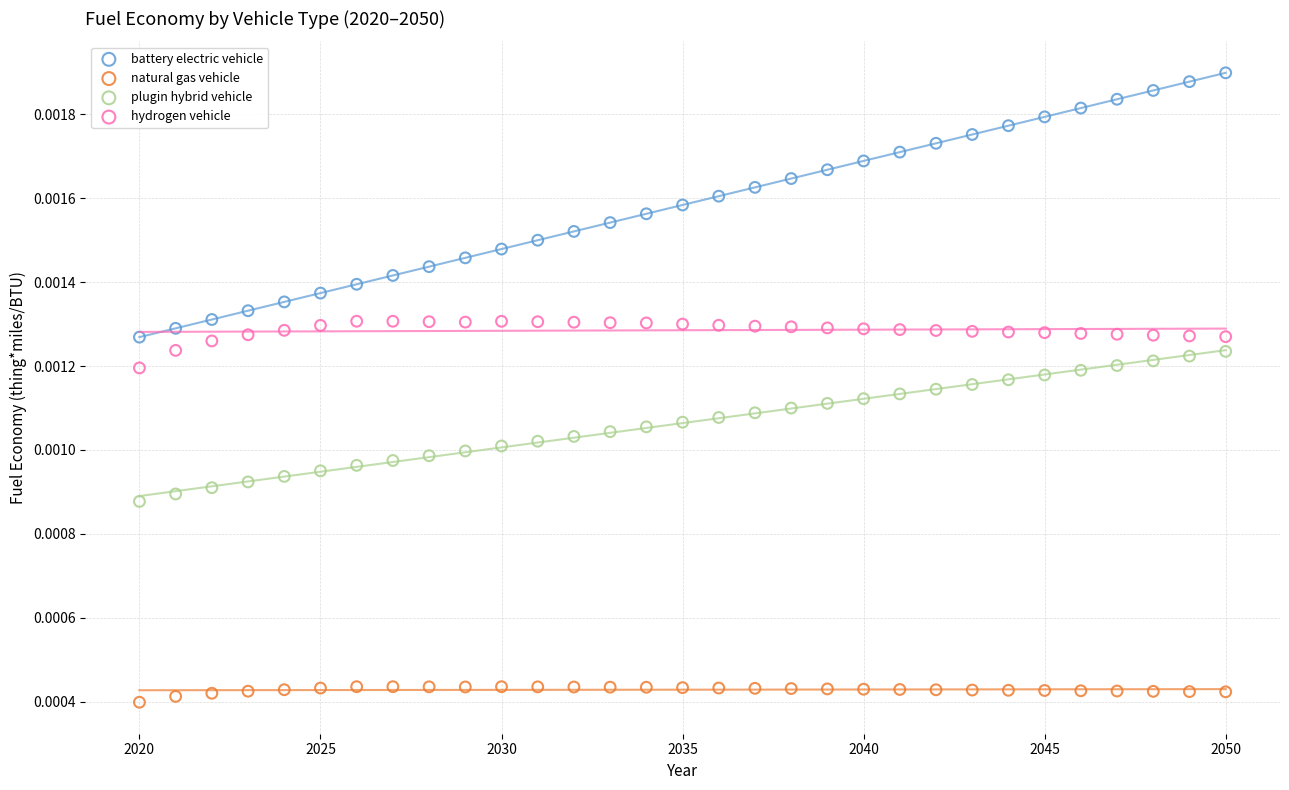

Across all data points, what is the range of X values (max minus min)?

30.0